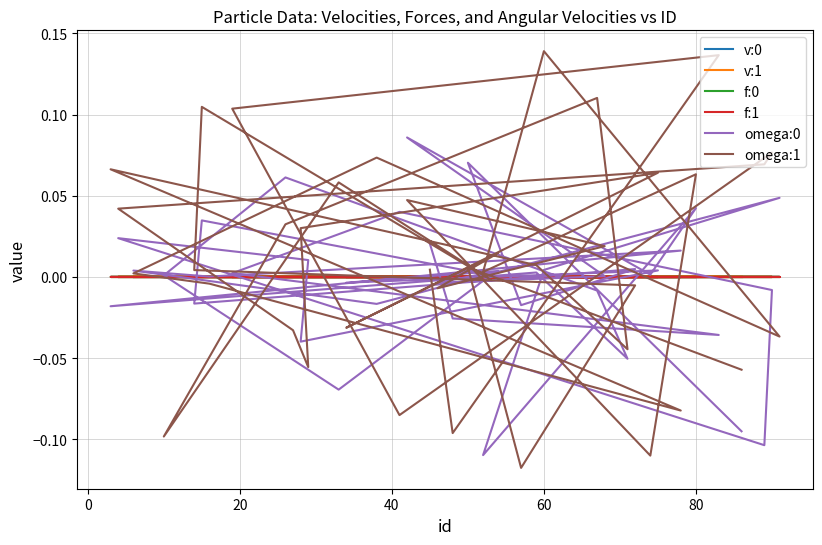

Count the number of data series in this chart.

6